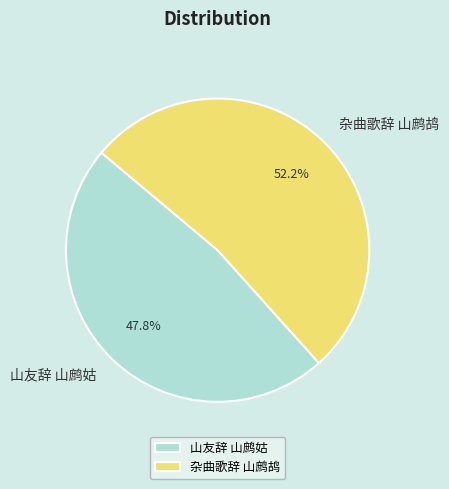

Which category has the smallest portion of the pie?

山友辞 山鹧姑